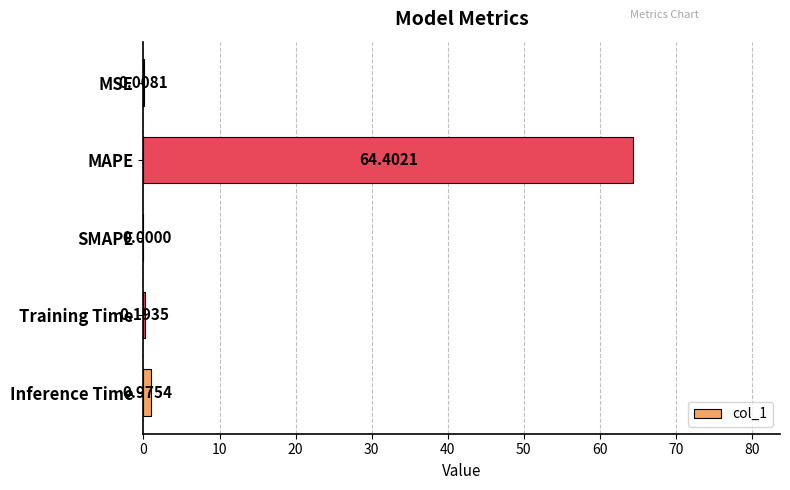

Where is the data nearest to the value 32?

Inference Time